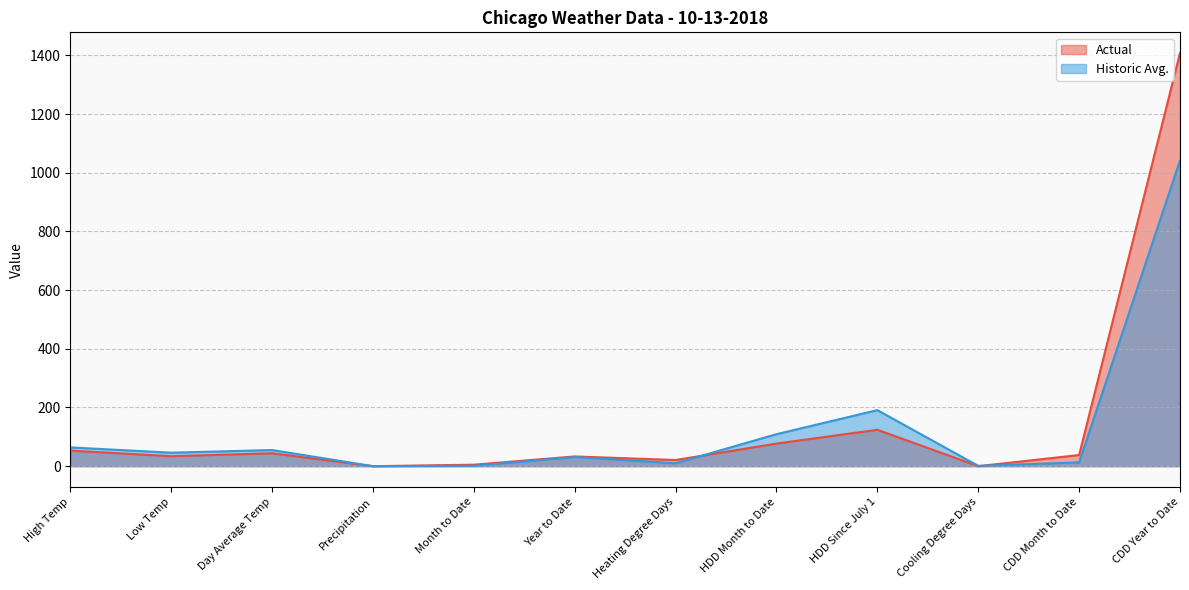

Where does the Actual series first go above 38?

High Temp